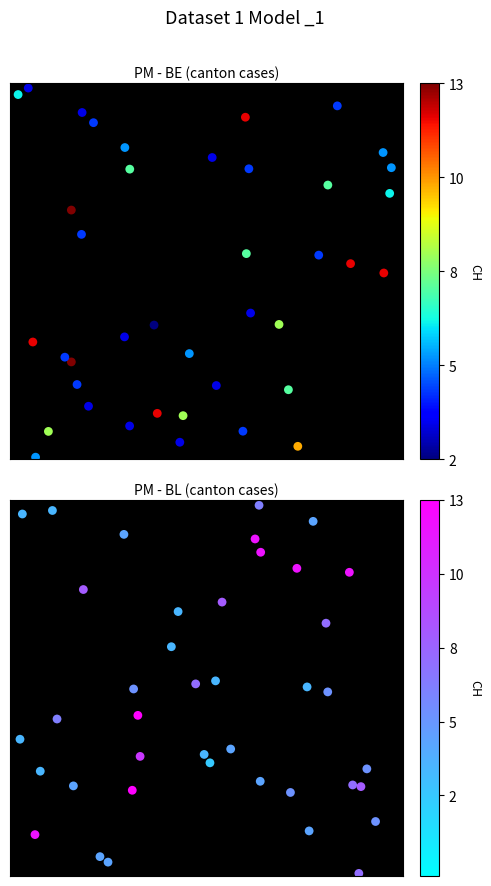

True or false: BL has a value of 22.6 at 0.

False